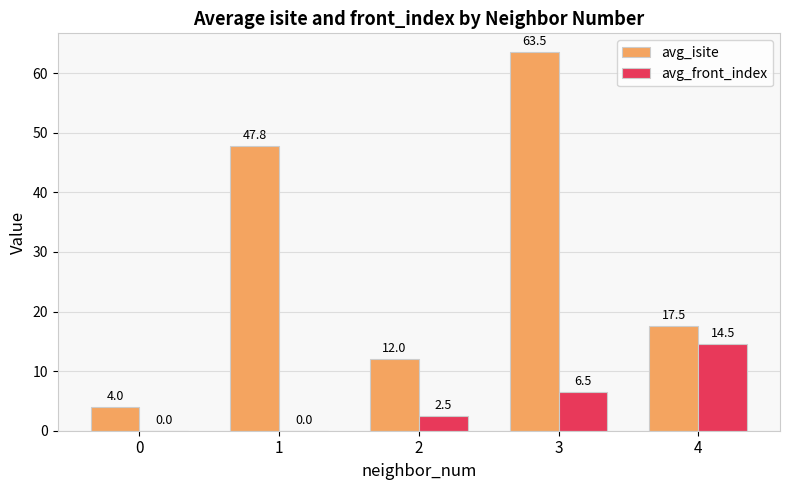

Are the bars horizontal?

No